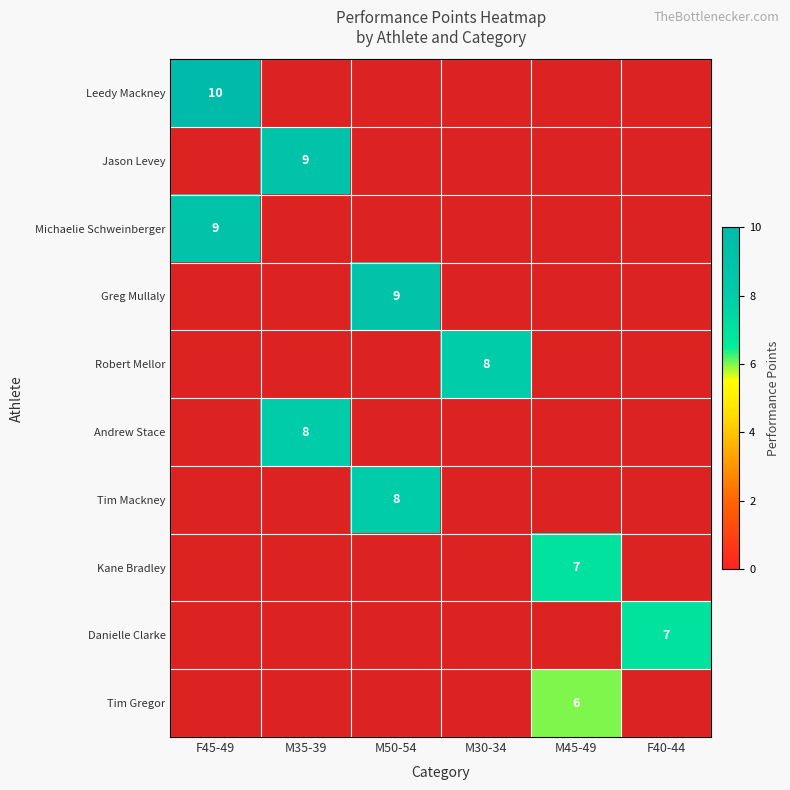

True or false: Kane Bradley has a value of 0.7 at M35-39.

False